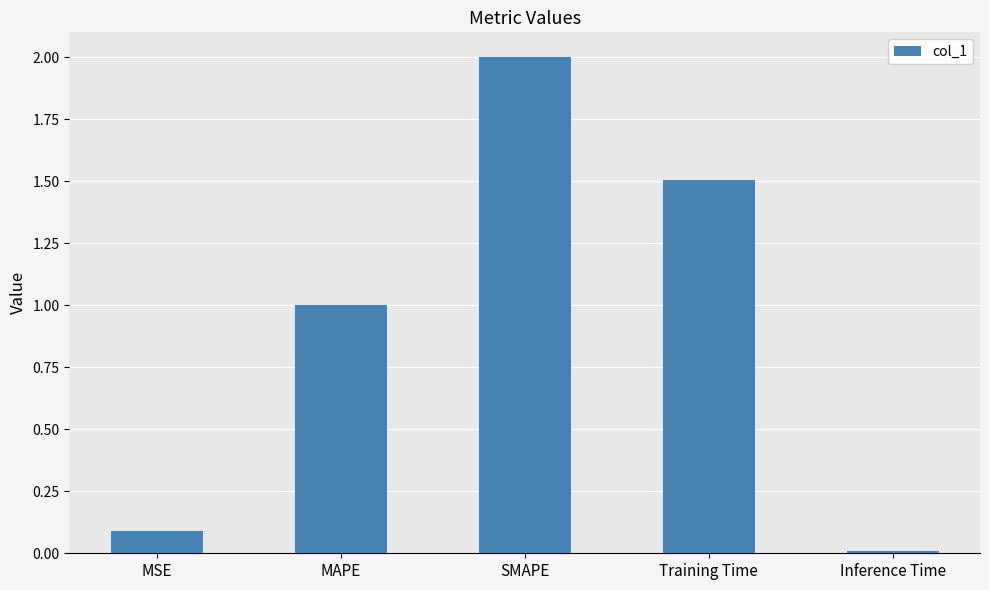

At which category does the chart reach its peak across all series?

SMAPE